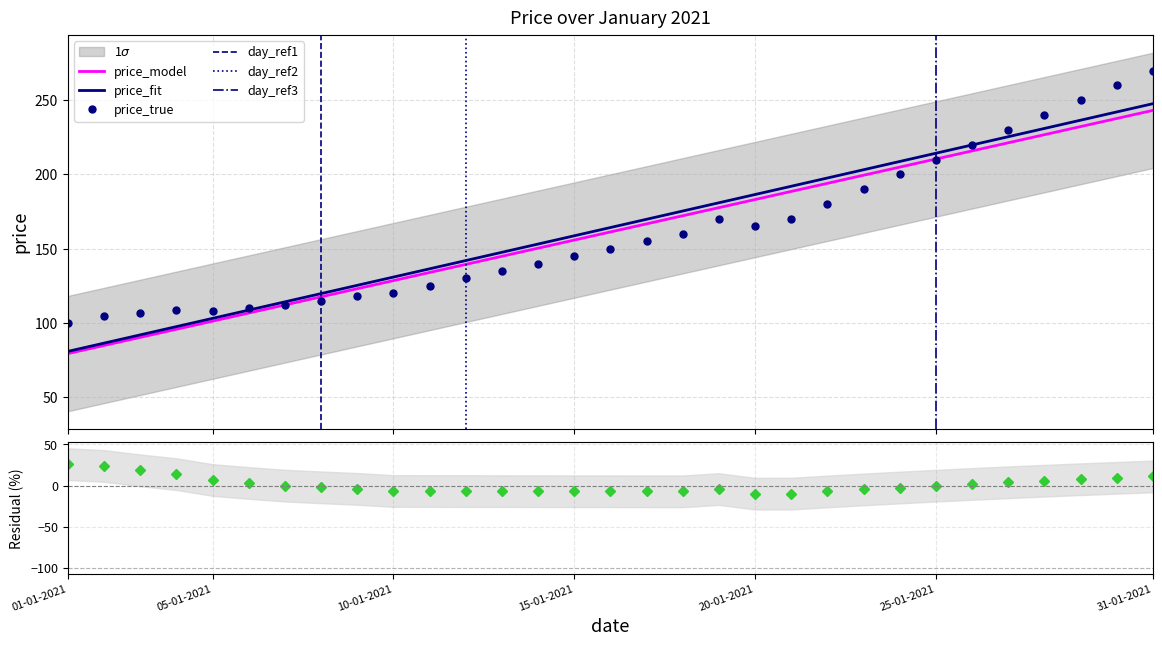

List the labels in order of value, largest first.

31-01-2021, 30-01-2021, 29-01-2021, 28-01-2021, 27-01-2021, 26-01-2021, 25-01-2021, 24-01-2021, 23-01-2021, 22-01-2021, 19-01-2021, 21-01-2021, 20-01-2021, 18-01-2021, 17-01-2021, 16-01-2021, 15-01-2021, 14-01-2021, 13-01-2021, 12-01-2021, 11-01-2021, 10-01-2021, 09-01-2021, 08-01-2021, 07-01-2021, 06-01-2021, 04-01-2021, 05-01-2021, 03-01-2021, 02-01-2021, 01-01-2021